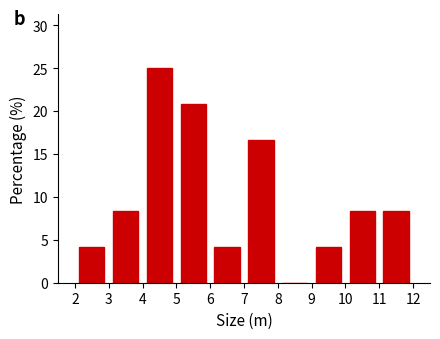

Reading left to right, list every bar in this chart as the range it spans on the x-axis followed by its height. The values are not printed on the chart, so give them approximately, as read against the axis.

2 to 3: 4.0
3 to 4: 8.5
4 to 5: 25.0
5 to 6: 21.0
6 to 7: 4.0
7 to 8: 16.5
8 to 9: 0
9 to 10: 4.0
10 to 11: 8.5
11 to 12: 8.5